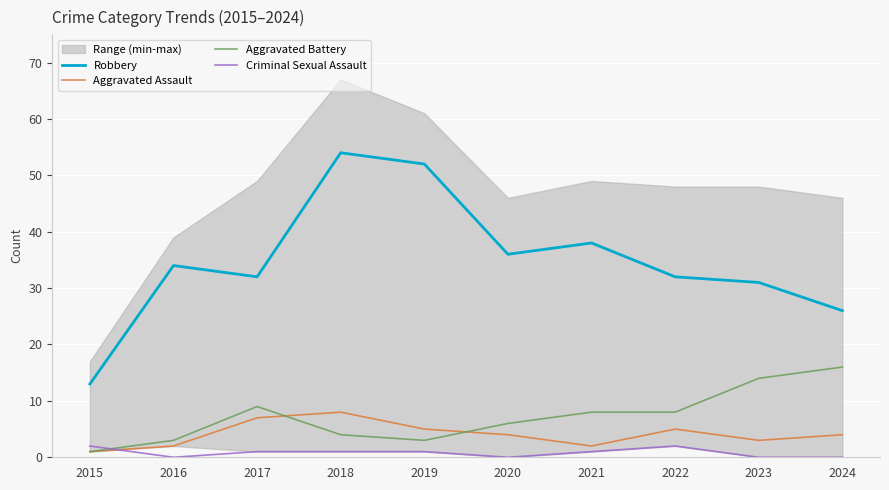

At which category does the chart reach its minimum across all series?

2016